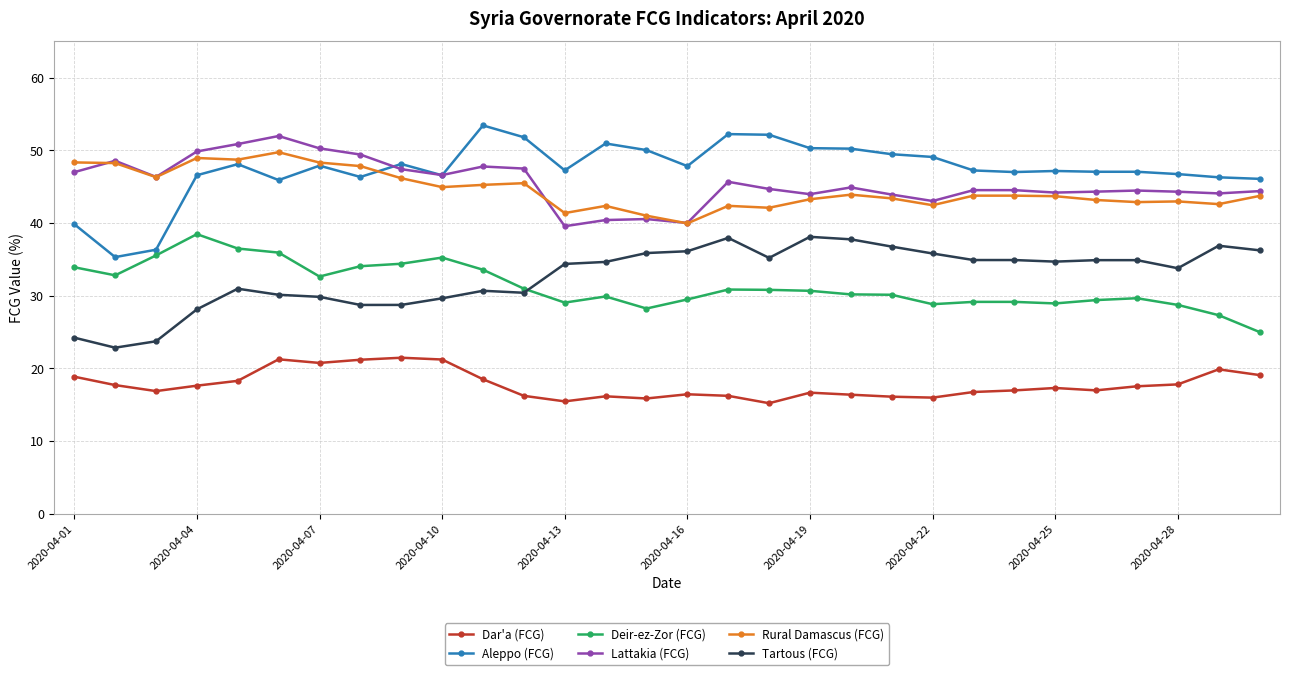

What is the sum of all Aleppo (FCG) values?

1420.3